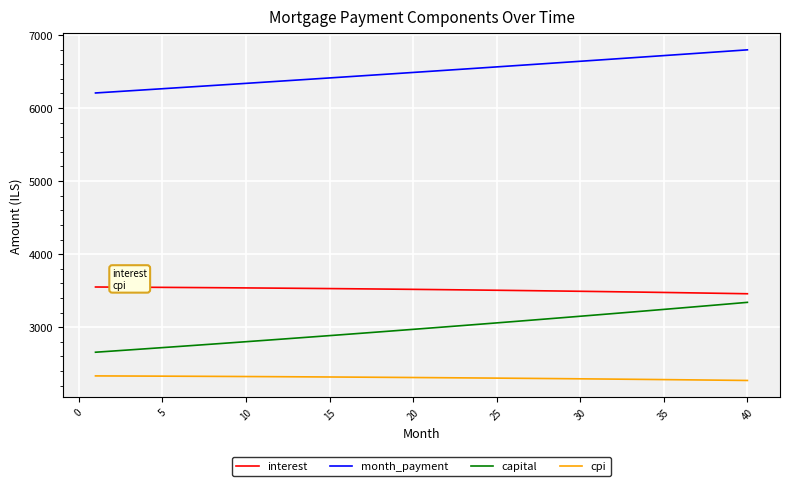

What is the difference between the maximum and minimum values in the capital series?

683.0